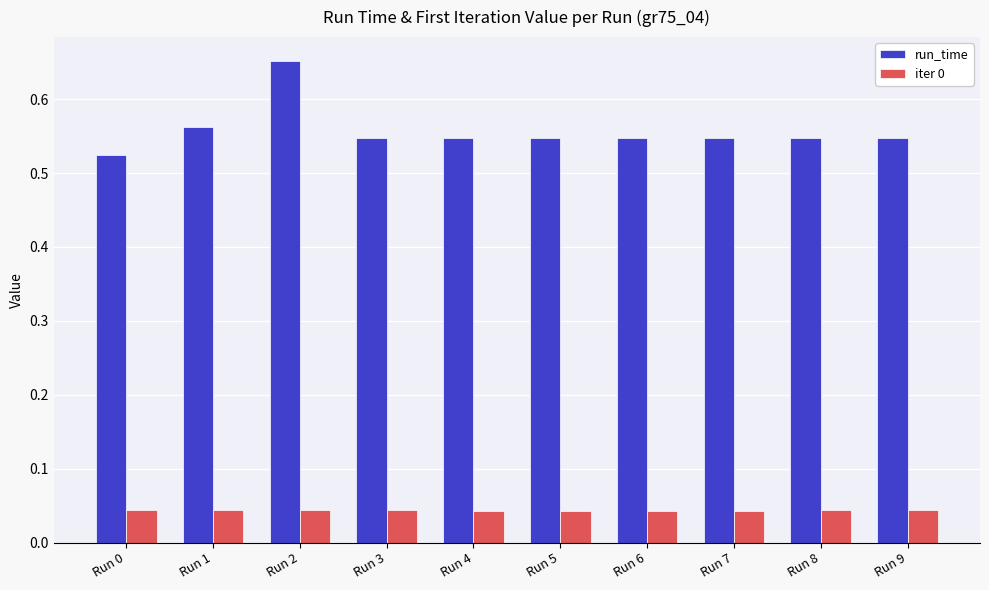

Which label corresponds to the largest value in the chart?

Run 2